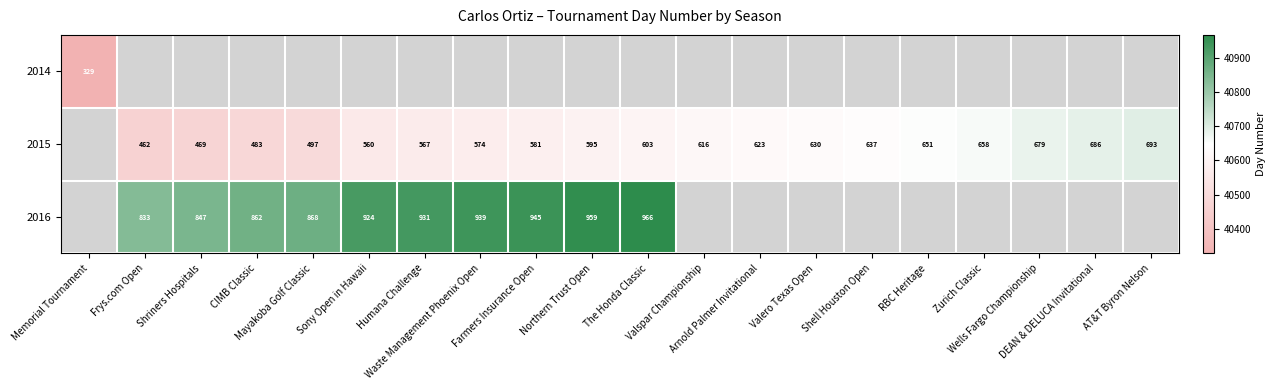

Rank the series by their average value, from highest to lowest.

2015, 2016, 2014